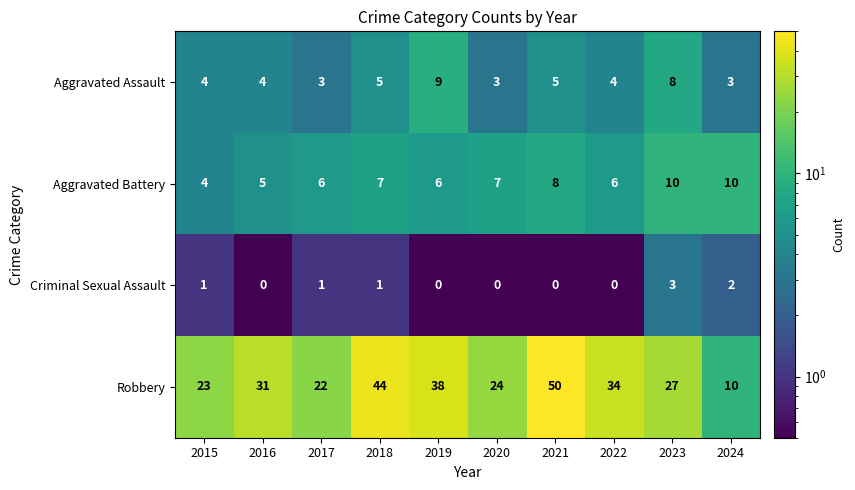

What is the approximate value of Aggravated Battery at 2021?

8